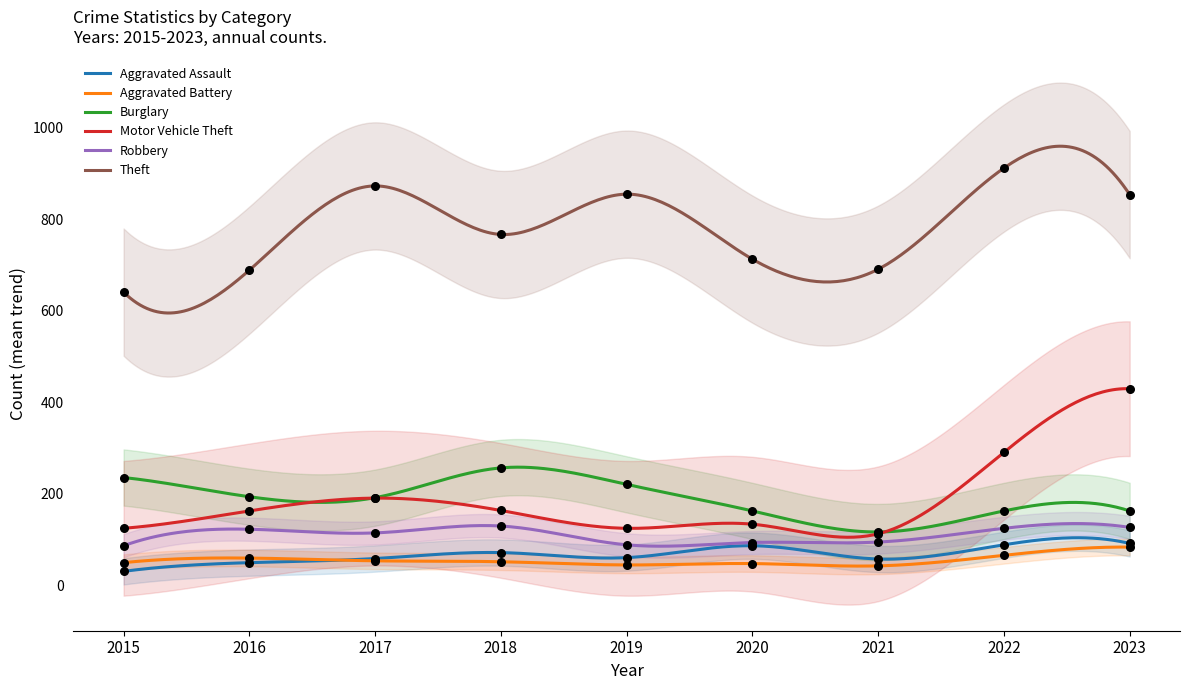

What is the total value across all series at 2022?

1646